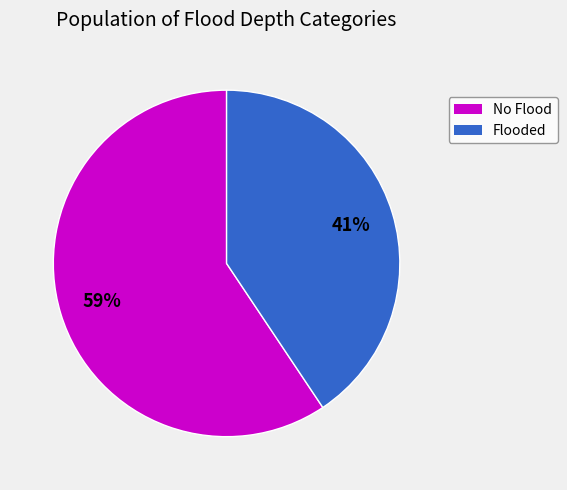

Is there any slice that represents more than half of the pie?

Yes